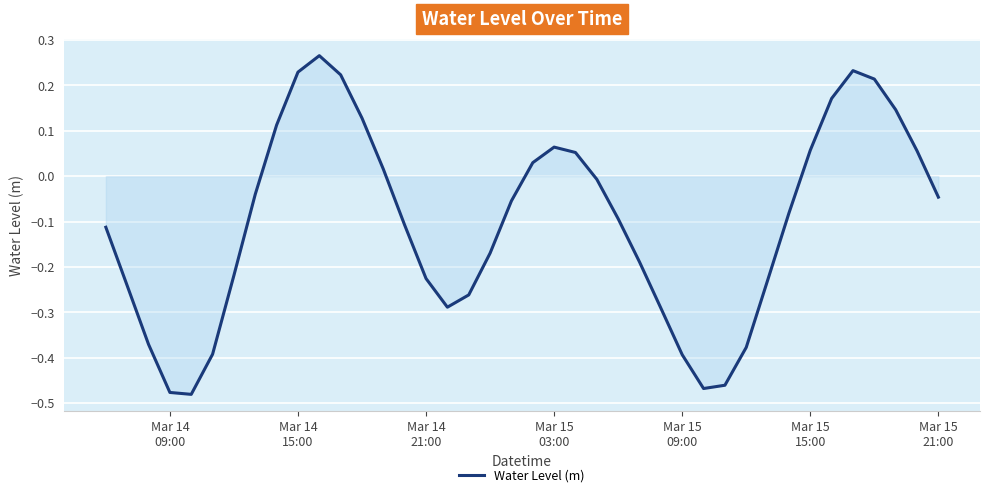

Reading right to left, what are all the values shown in this chart?

-0.0	0.1	0.1	0.2	0.2	0.2	0.1	-0.1	-0.2	-0.4	-0.5	-0.5	-0.4	-0.3	-0.2	-0.1	-0.0	0.1	0.1	0.0	-0.1	-0.2	-0.3	-0.3	-0.2	-0.1	0.0	0.1	0.2	0.3	0.2	0.1	-0.0	-0.2	-0.4	-0.5	-0.5	-0.4	-0.2	-0.1